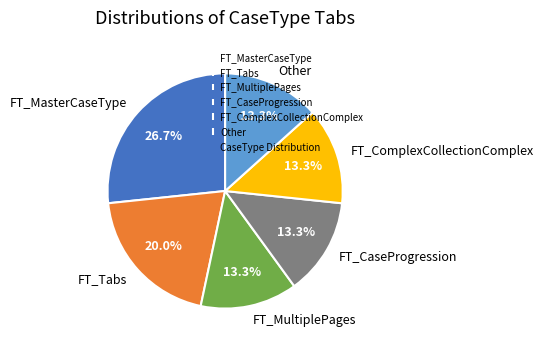

What is the largest slice in the pie chart?

FT_MasterCaseType